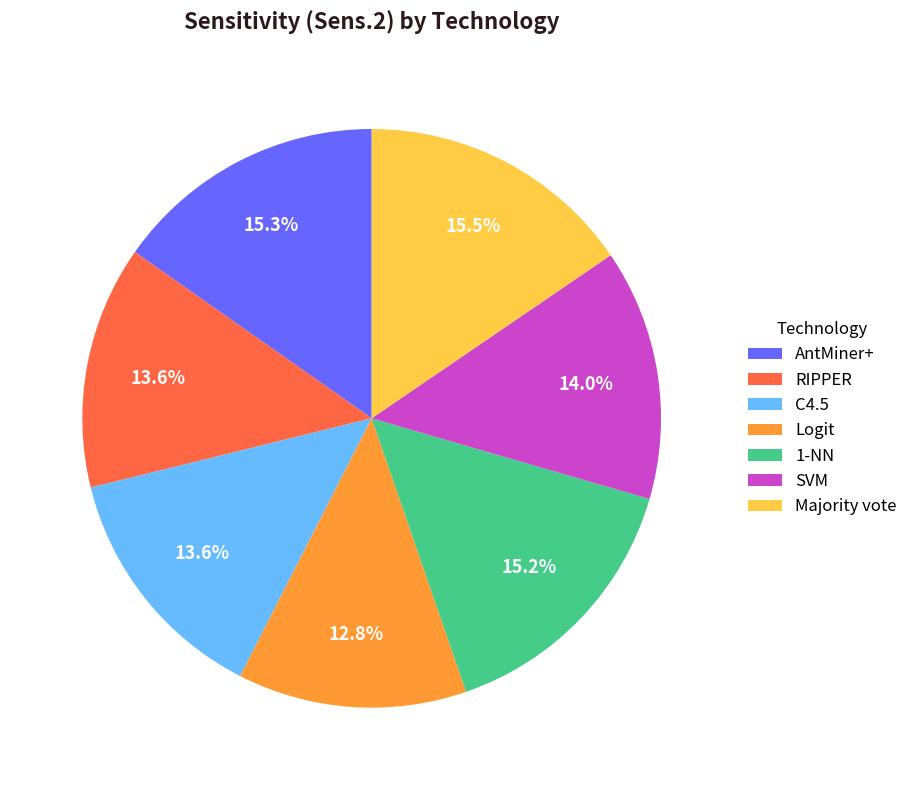

Is there a majority slice in this chart?

No